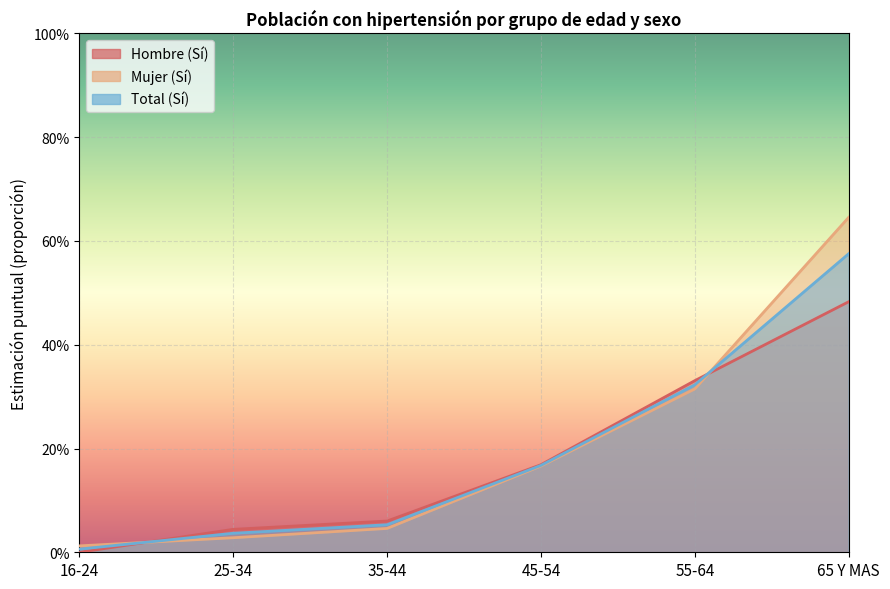

How many positive values does the Hombre (Sí) series have?

5